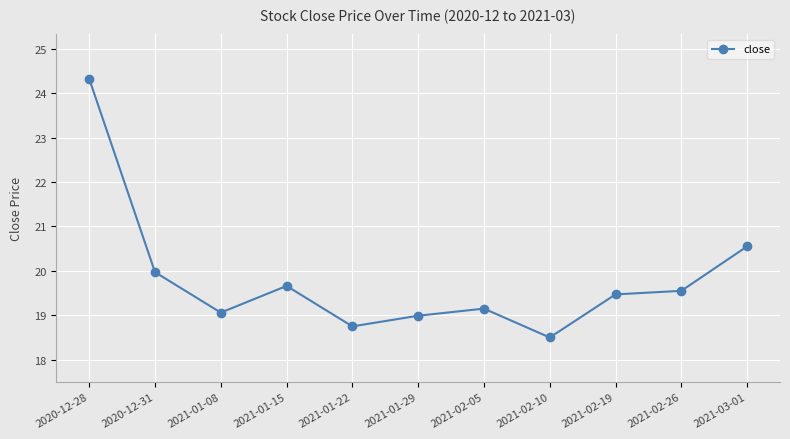

What position from the right is 2020-12-28?

11